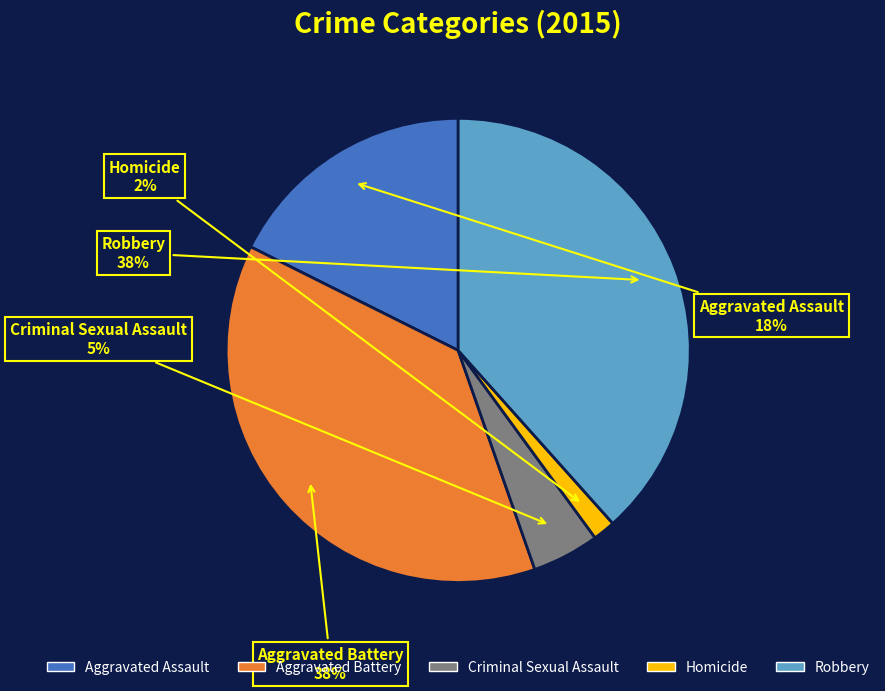

Between Robbery and Aggravated Assault, which is larger?

Robbery